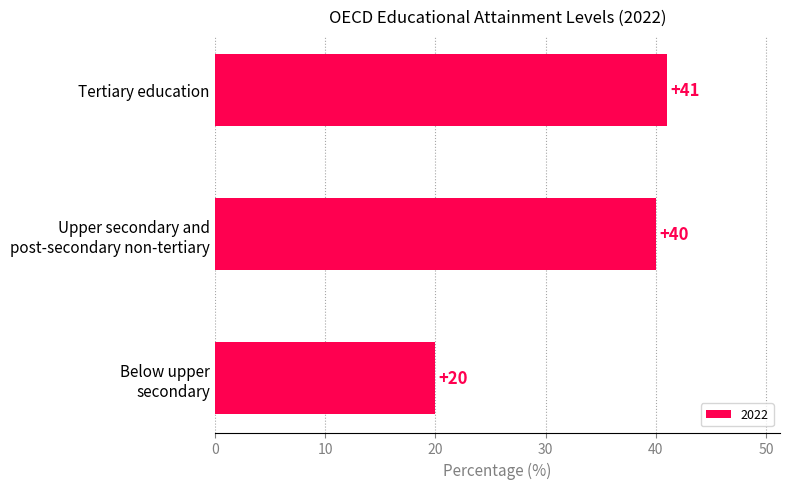

What is the smallest value displayed?

20